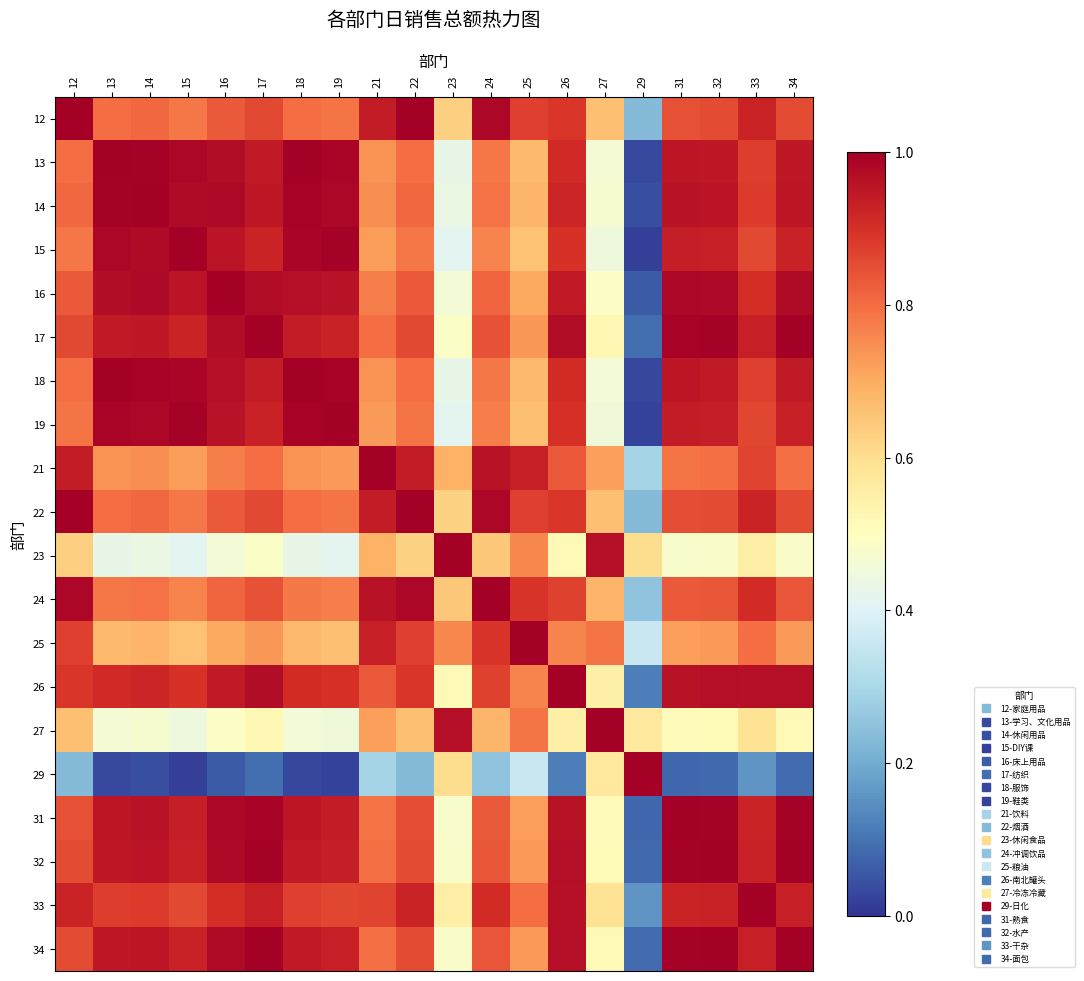

What is the difference between the highest and lowest values at 19?

1.0